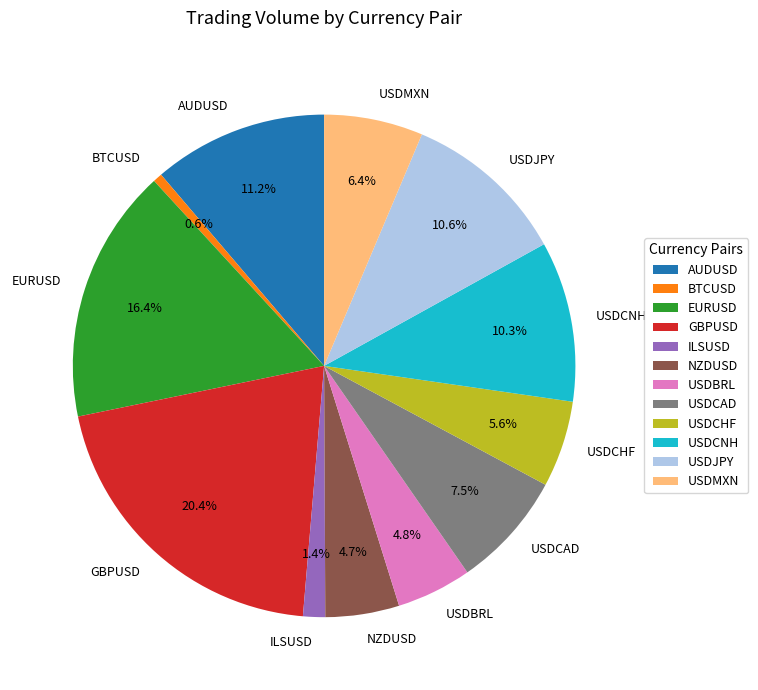

To the nearest percent, what percentage of the pie is BTCUSD?

1%